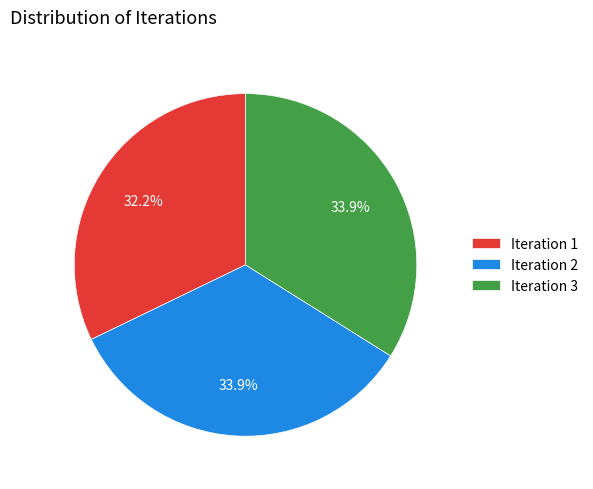

Is there a majority slice in this chart?

No